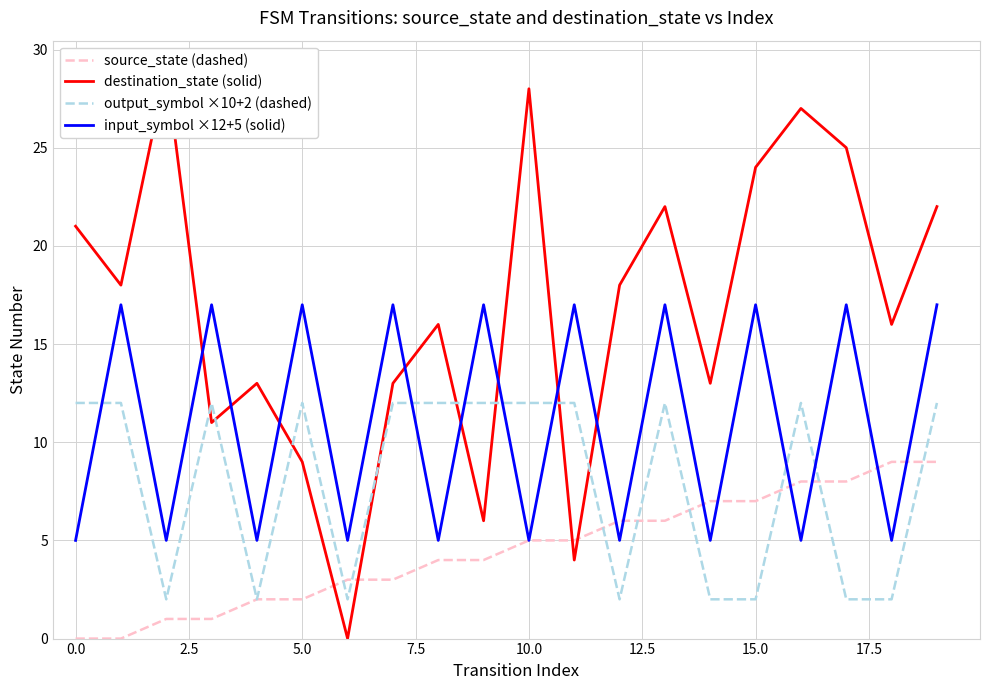

Which series ends up on top after the final intersection of output_symbol ×10+2 (dashed) and input_symbol ×12+5 (solid)?

input_symbol ×12+5 (solid)